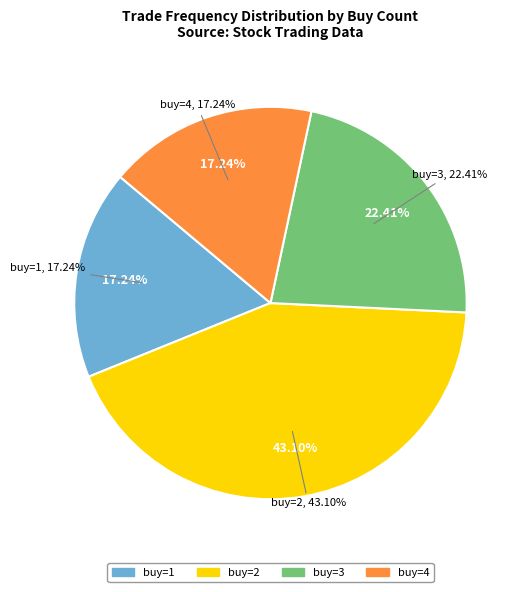

What percentage is the buy=4 slice, to the nearest percent?

17%